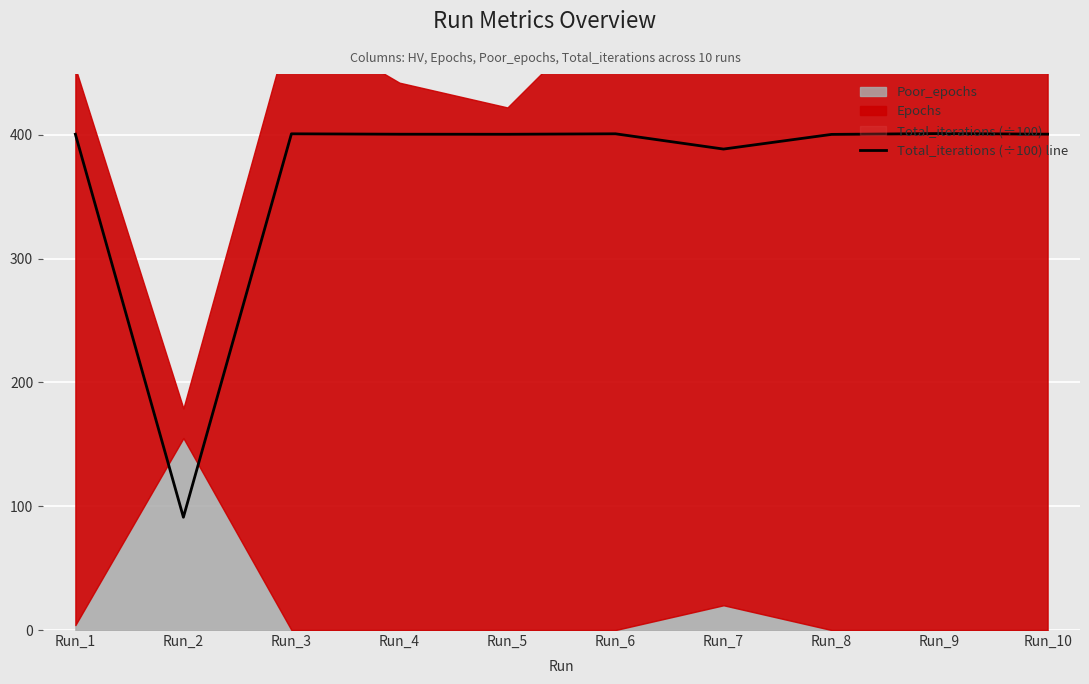

At which category does the data reach its first local peak?

Run_3